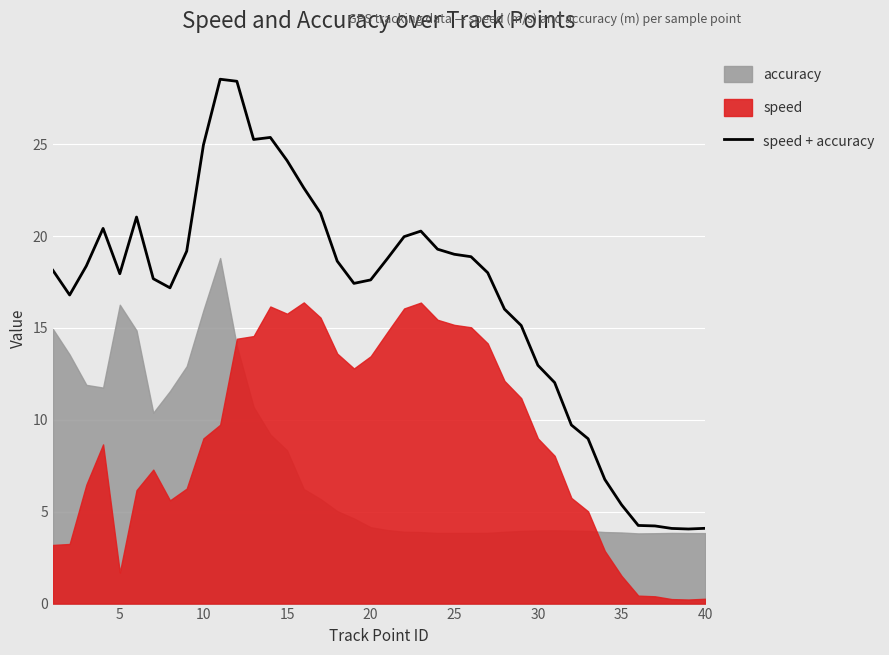

True or false: speed + accuracy has a value of 23.9 at 5.

False